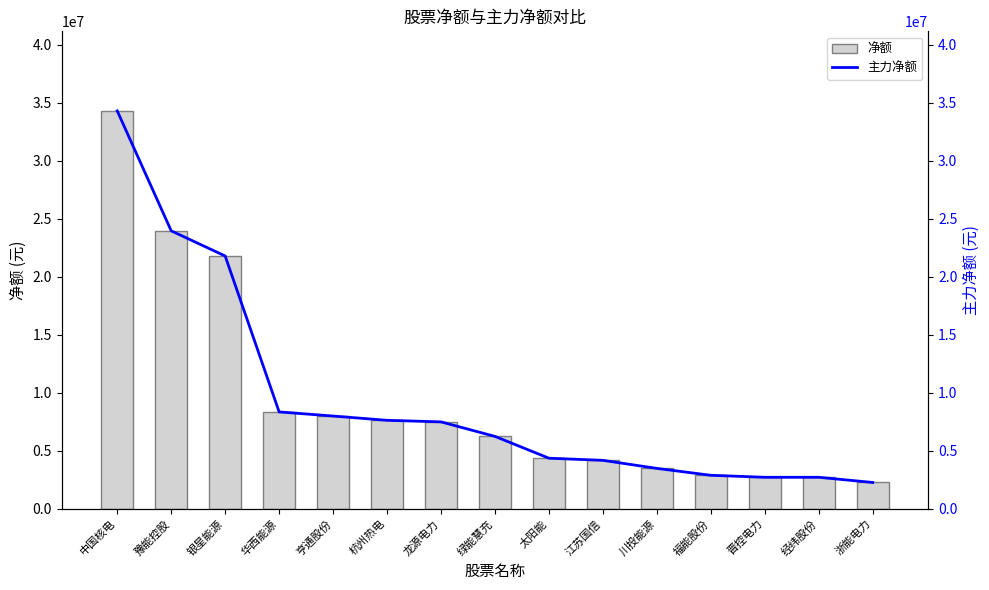

What is the greatest value displayed?

34287860